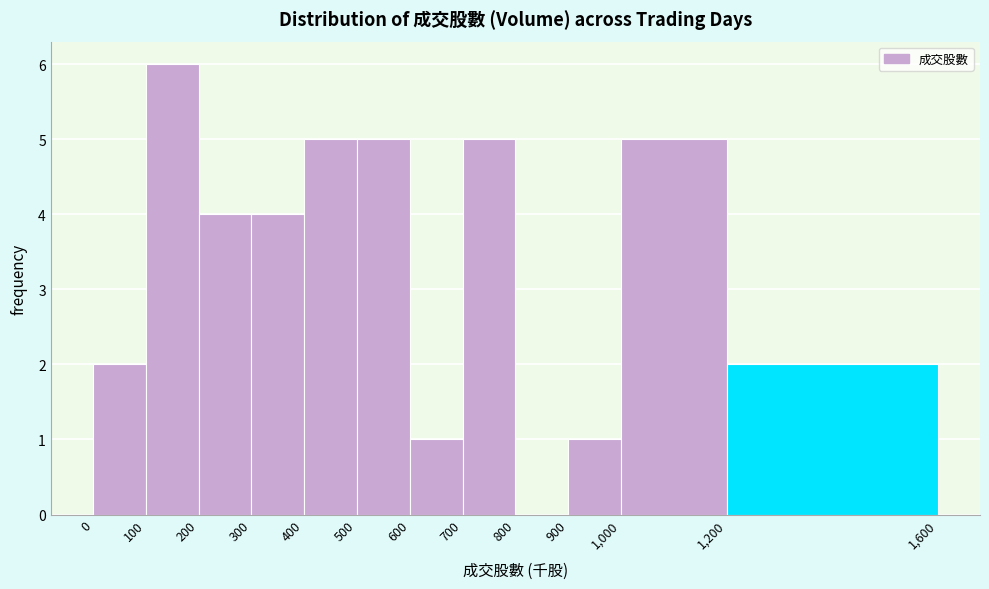

Reading left to right, list every bar in this chart as the range it spans on the x-axis followed by its height. The values are not printed on the chart, so give them approximately, as read against the axis.

0 to 100: 2
100 to 200: 6
200 to 300: 4
300 to 400: 4
400 to 500: 5
500 to 600: 5
600 to 700: 1
700 to 800: 5
800 to 900: 0
900 to 1,000: 1
1,000 to 1,200: 5
1,200 to 1,600: 2